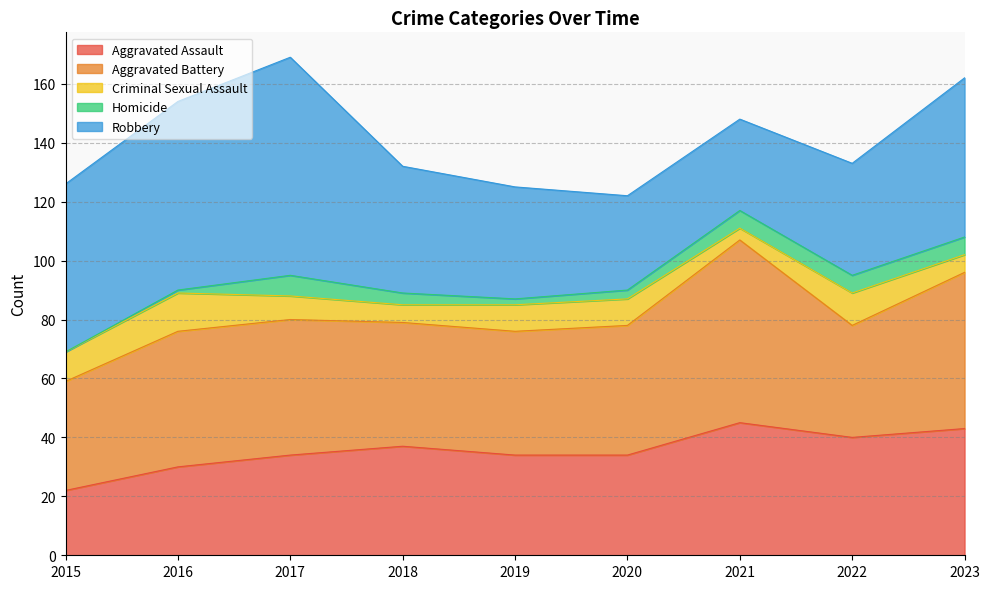

How many interior local valleys does the Robbery series have?

1